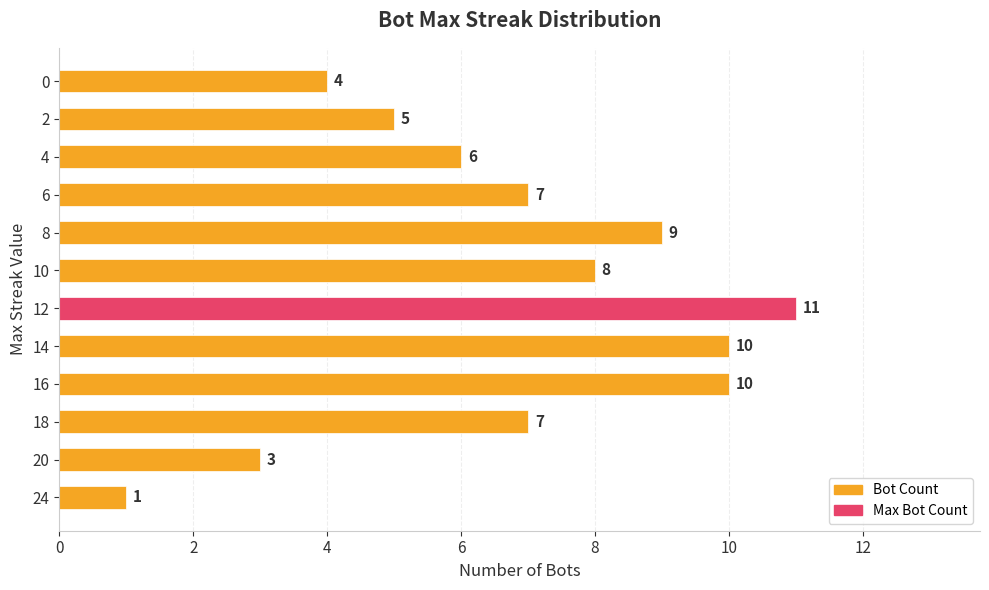

Which has a higher value, 12 or 0?

12